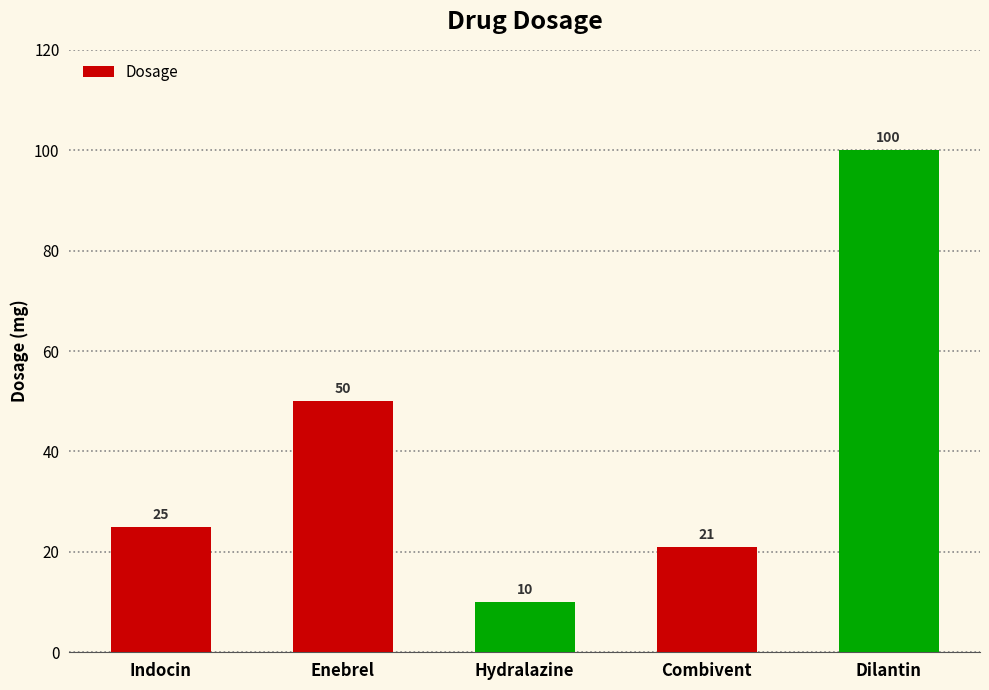

What is the value of the 5th bar from the left?

100